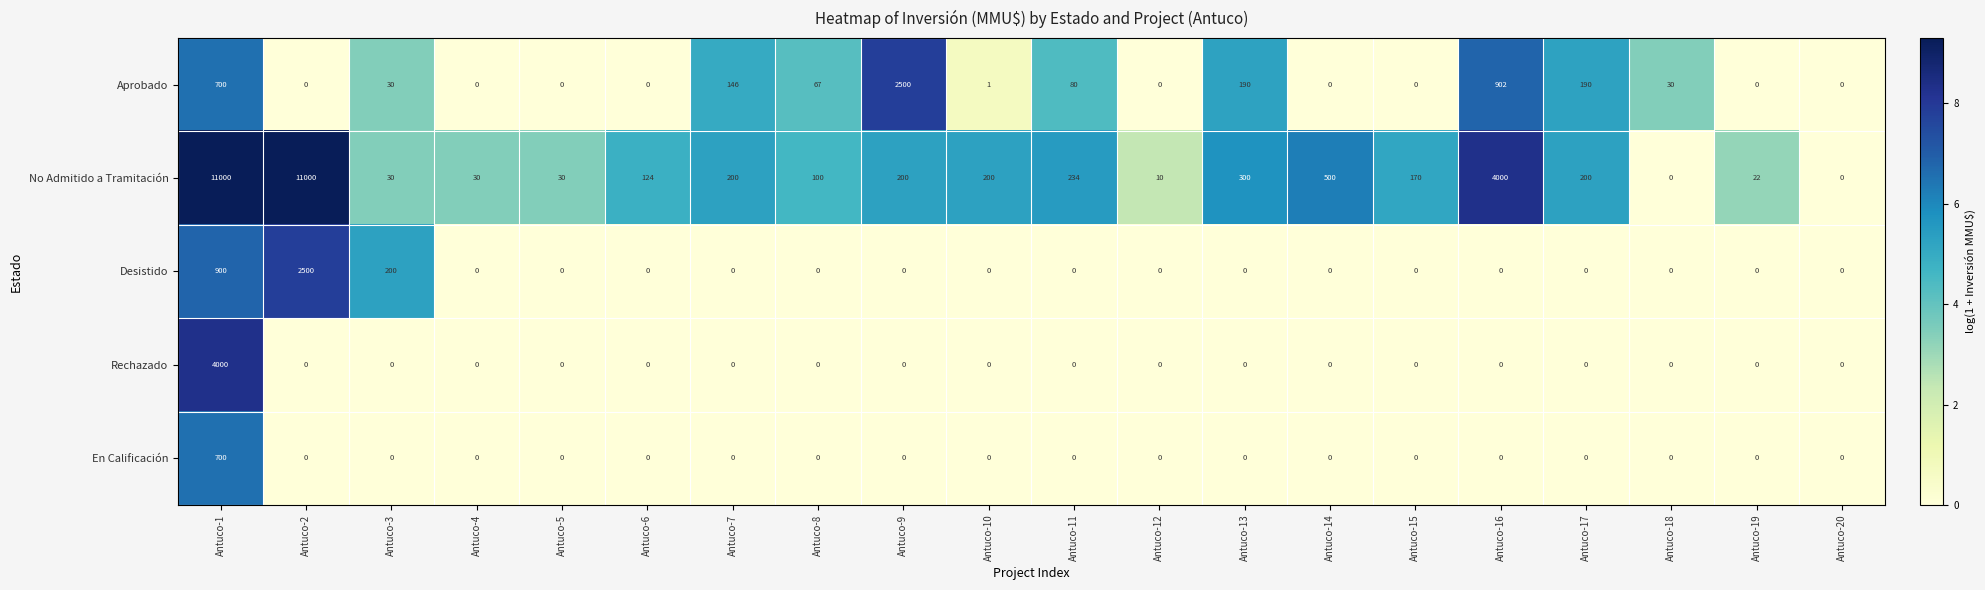

The value of No Admitido a Tramitación at Antuco-1 is 17206. True or false?

False